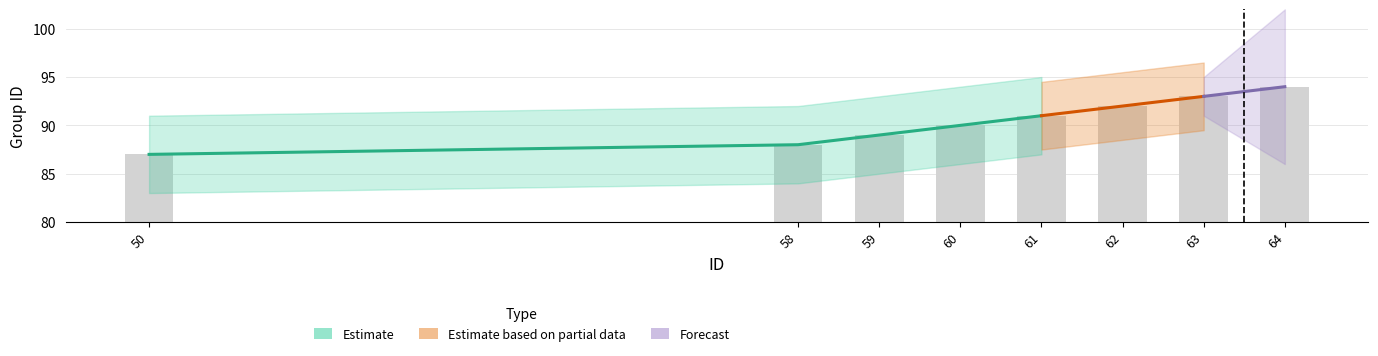

List the labels in order of value, smallest first.

50, 58, 59, 60, 61, 62, 63, 64